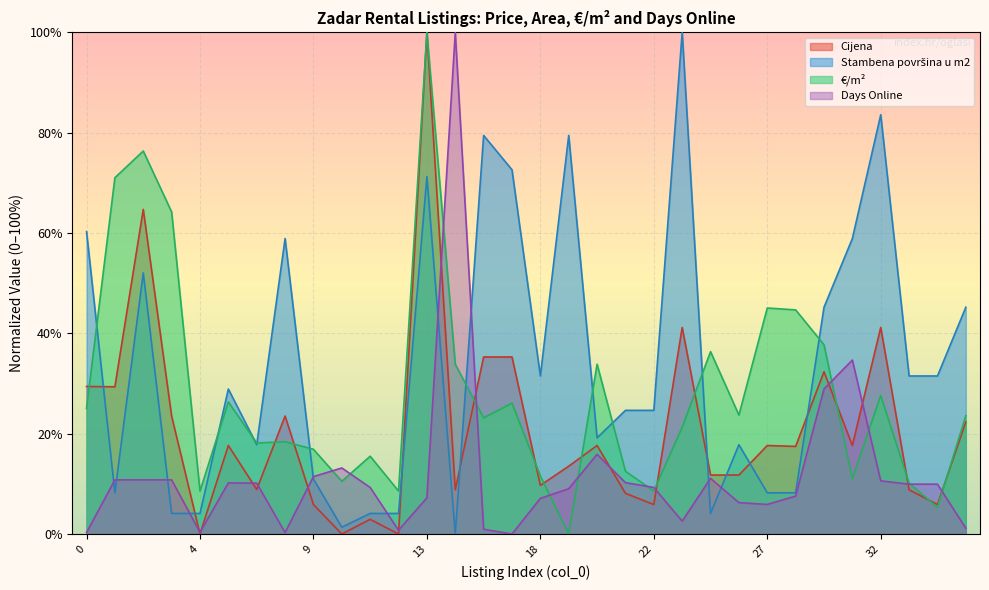

Which series has the largest total across all categories?

Stambena površina u m2